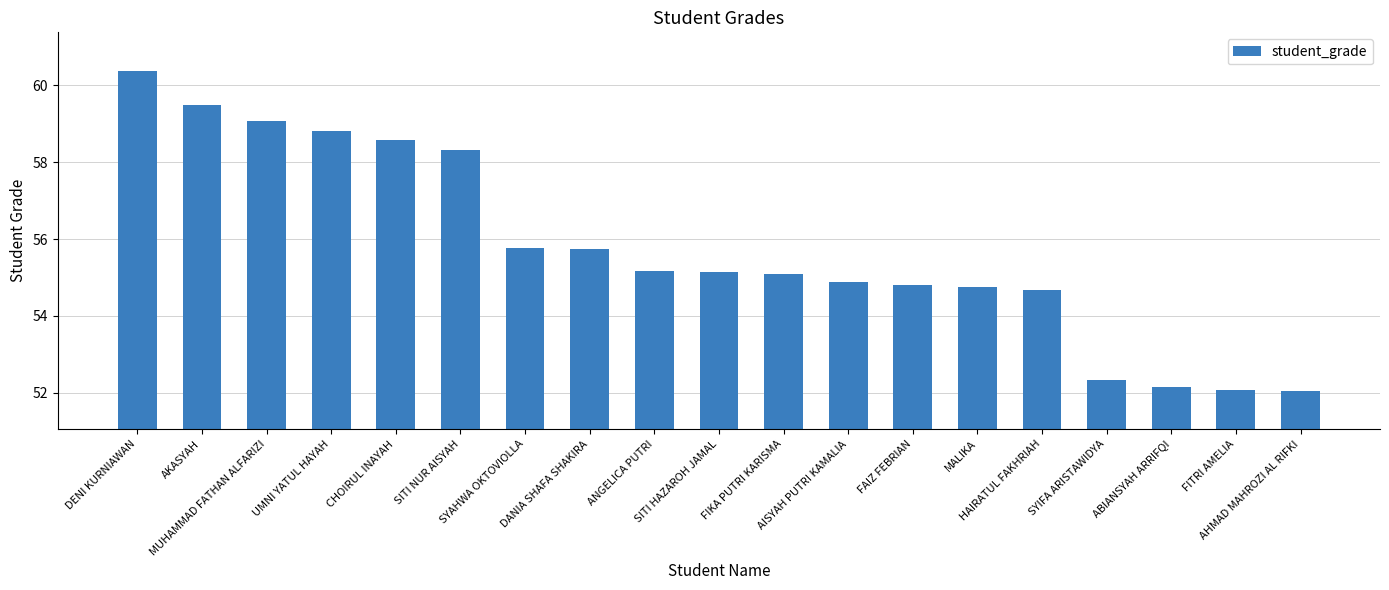

The chart shows a value of 22.6 at ABIANSYAH ARRIFQI. True or false?

False